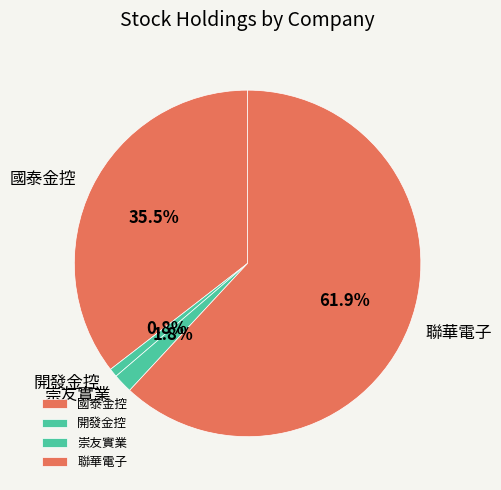

How many slices are in this pie chart?

4